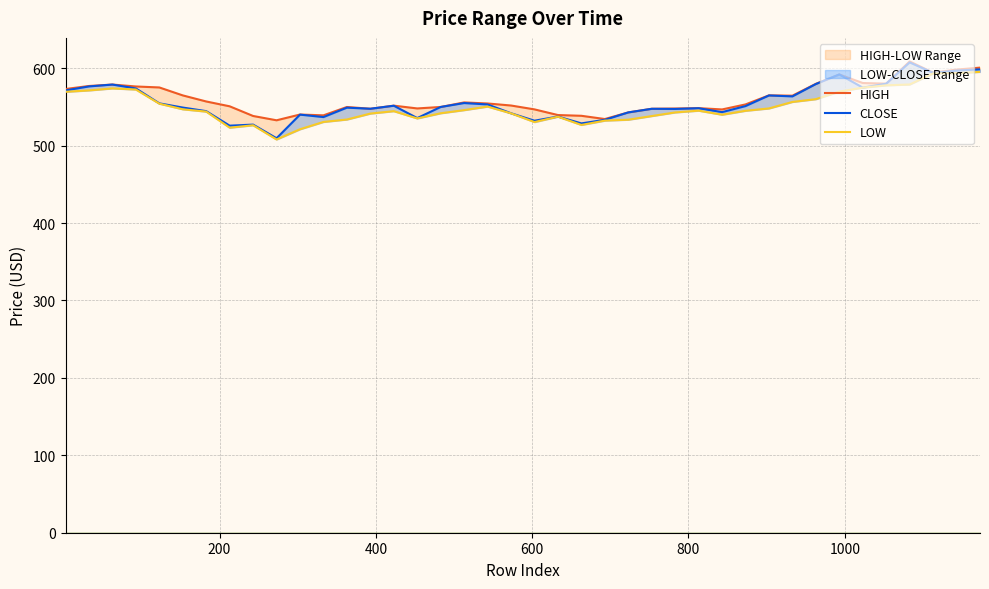

What is the difference between the LOW values at 813 and 273?

37.2